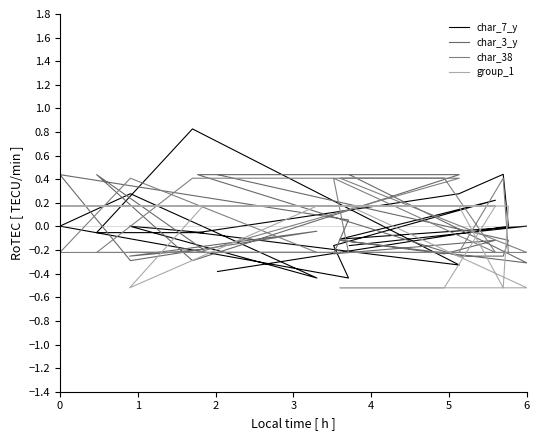

What is the lowest value of the char_7_y series?

-0.4